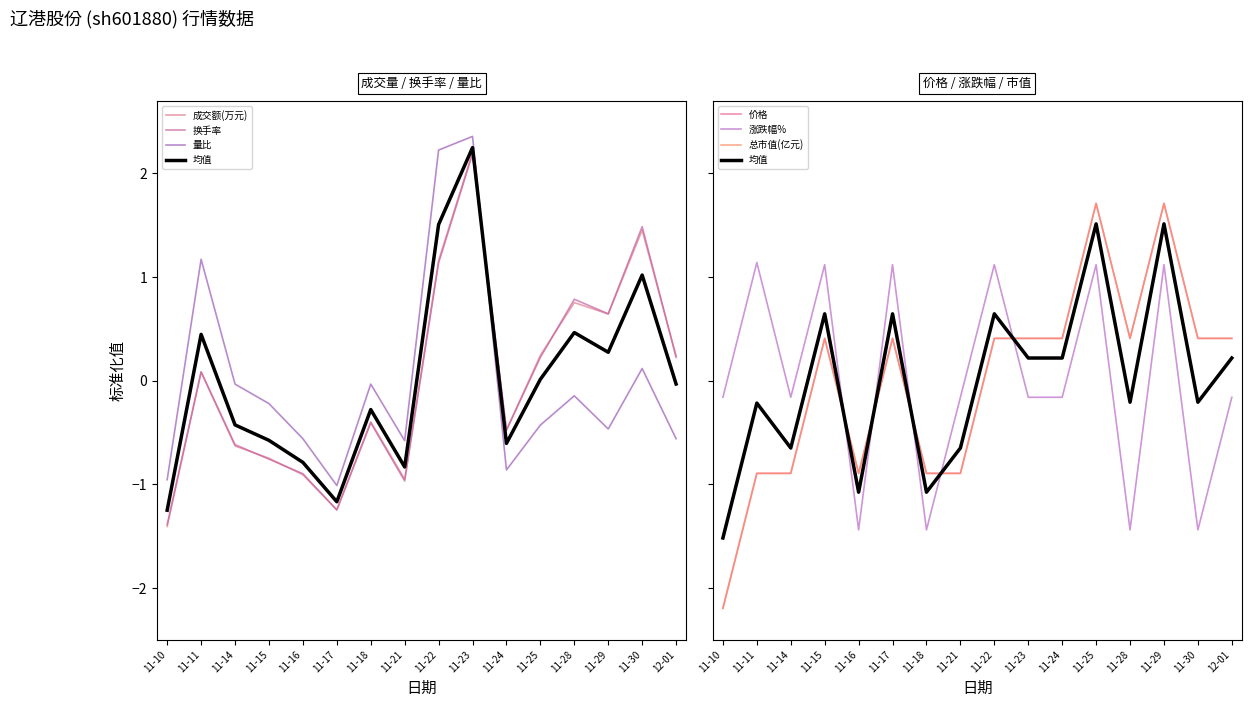

Which series has the largest total across all categories?

总市值(亿元)